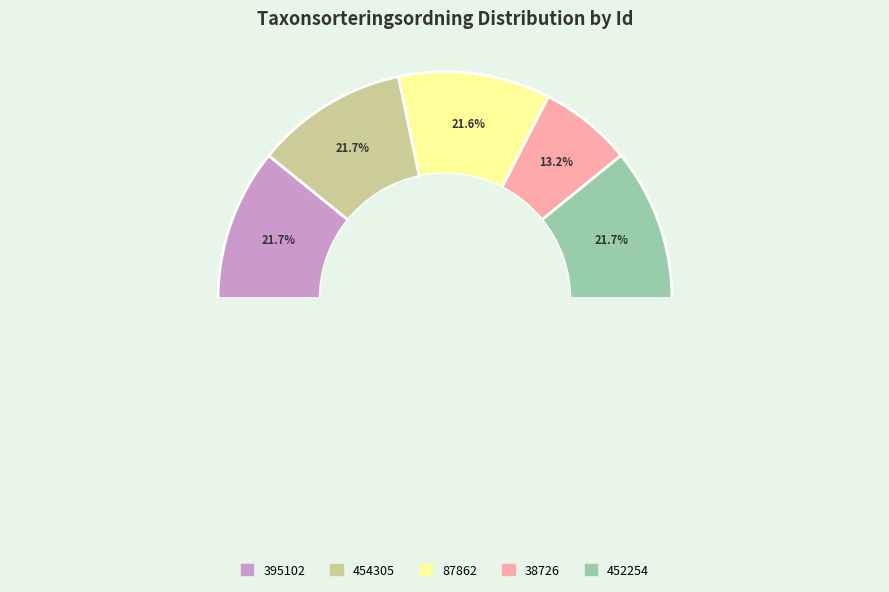

How many slices are in this pie chart?

5